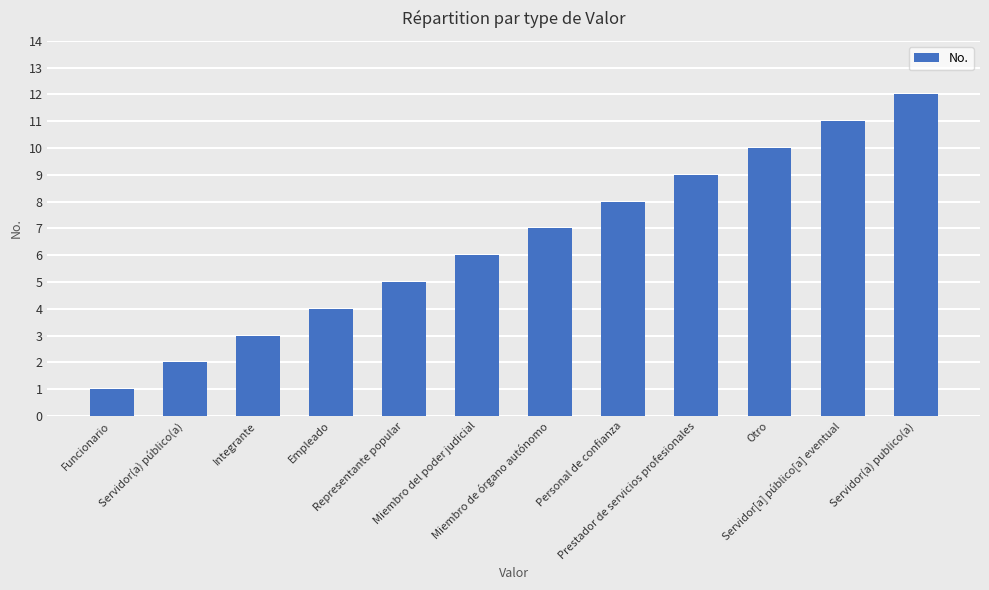

True or false: the data shows 0 at Funcionario.

False